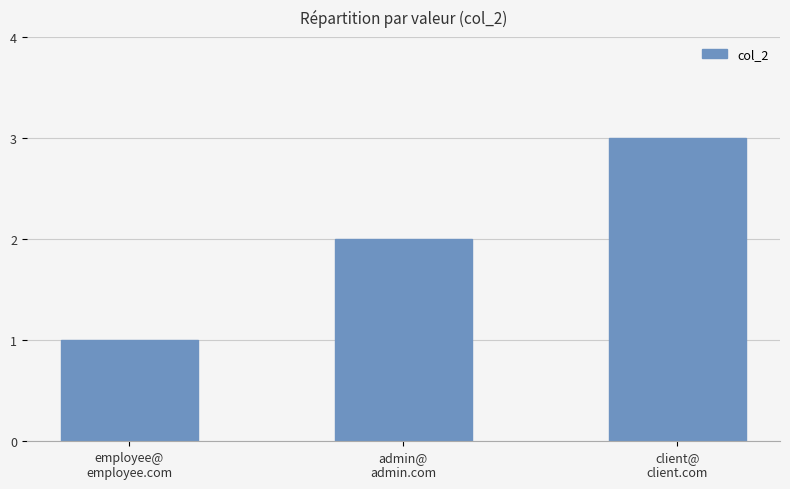

Reading left to right, transcribe all the data shown in this chart.

1	2	3